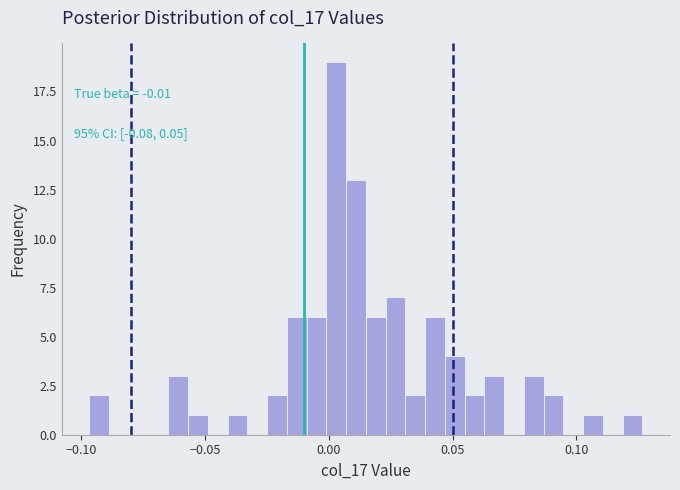

Around what value on the x-axis is the tallest bar? Give the approximate position of its centre, as read against the axis.

0.005